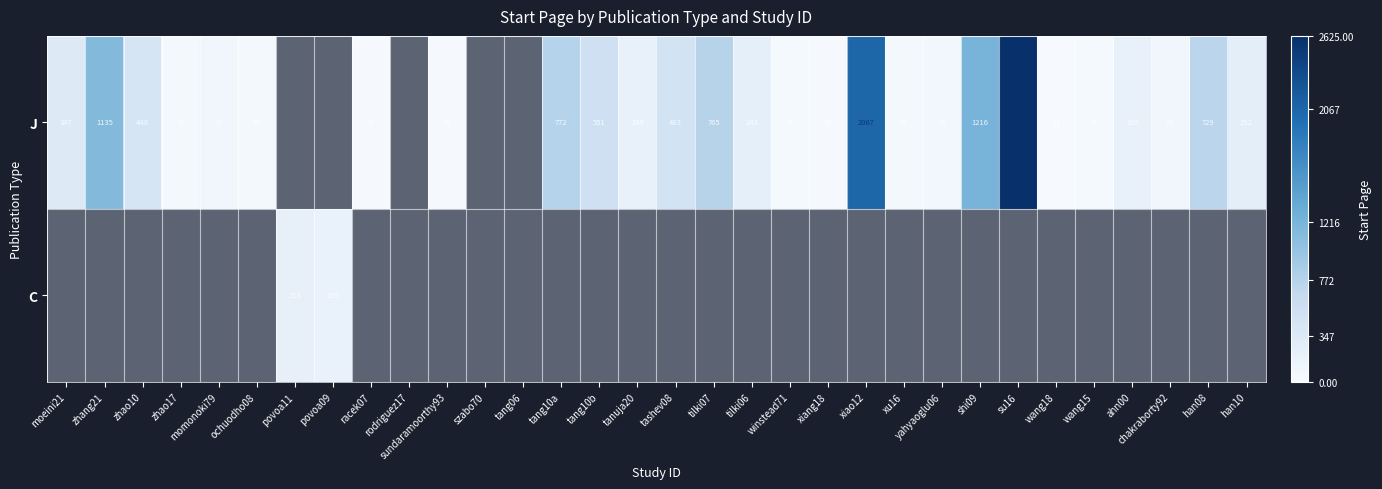

Which label corresponds to the largest value in the chart?

su16